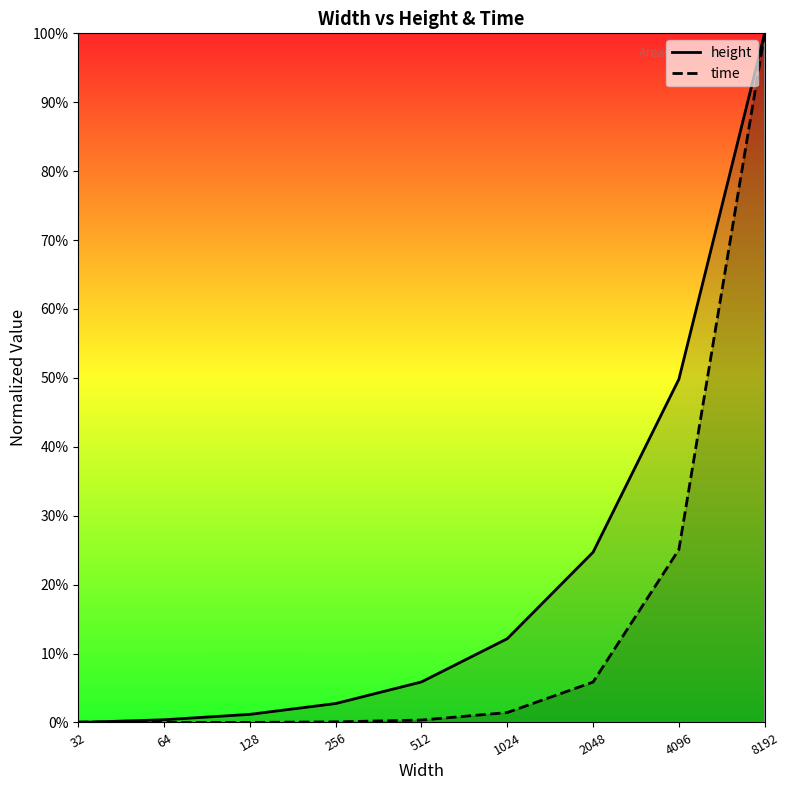

At which category is the sum across all series the highest?

8192